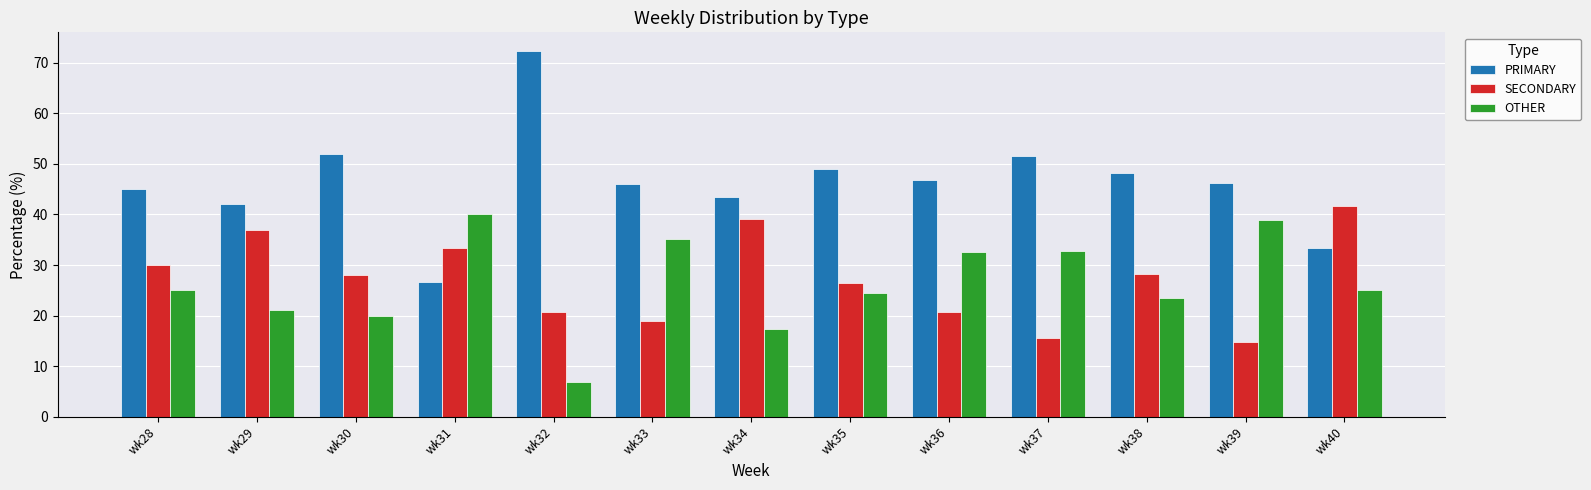

Where does the SECONDARY series first go above 28?

wk28